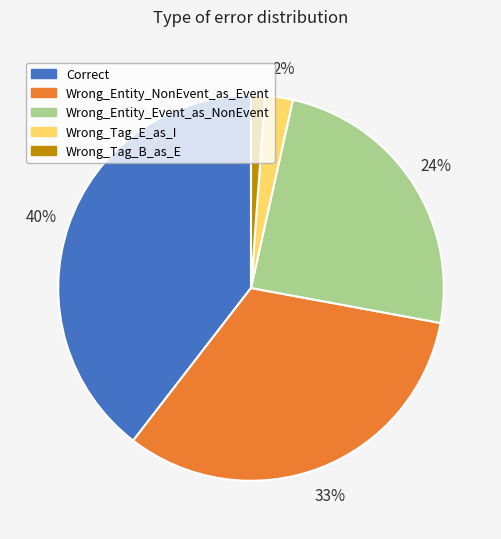

The Wrong_Entity_Event_as_NonEvent slice represents 34% of the pie. True or false?

False